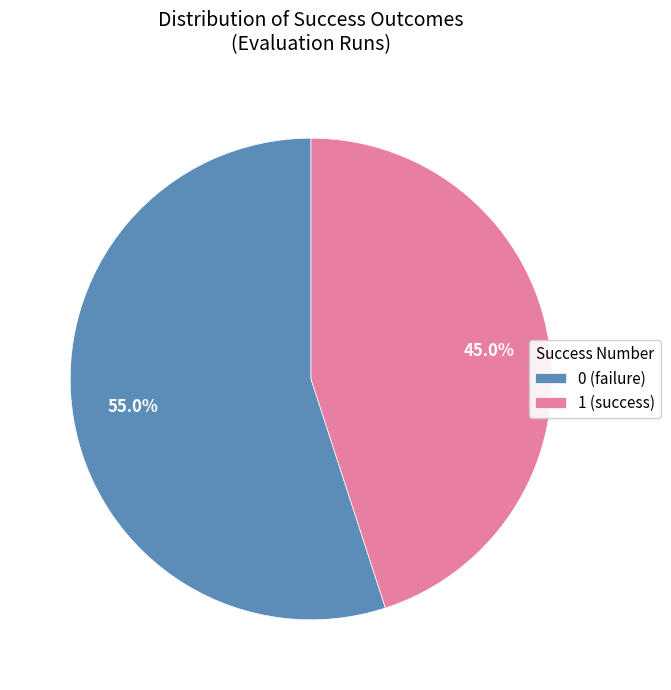

Is 1 the majority of the pie?

No